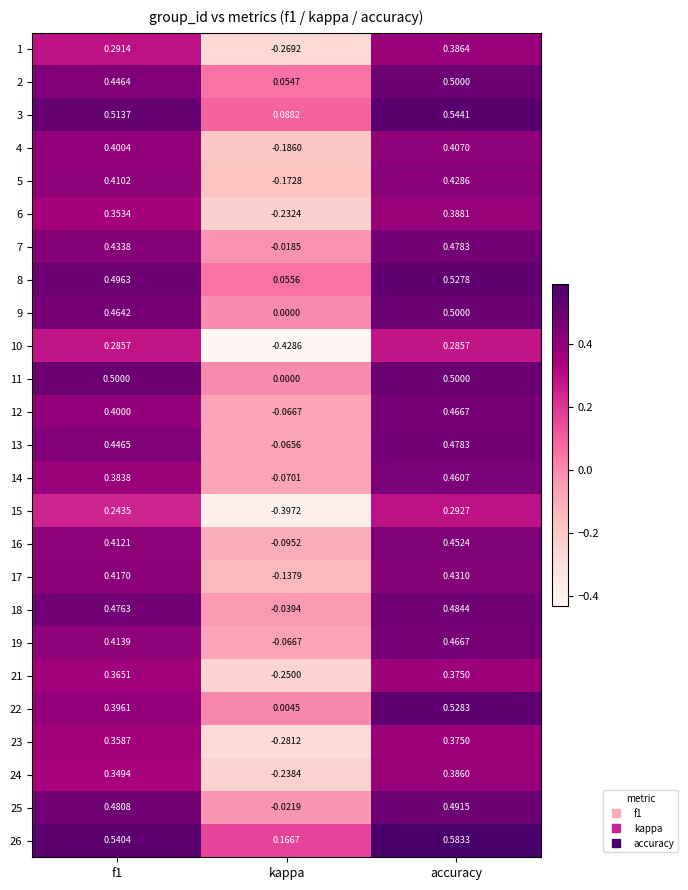

At which label is 19 closest to 0?

kappa